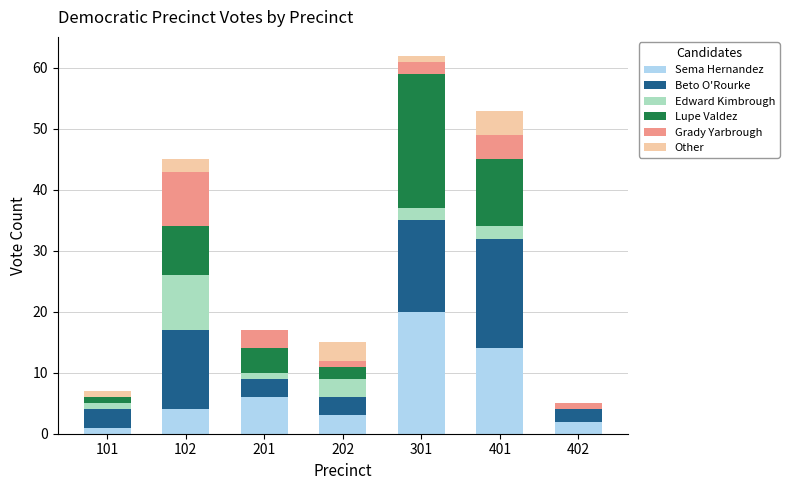

Which category has the highest value in the Sema Hernandez series?

301